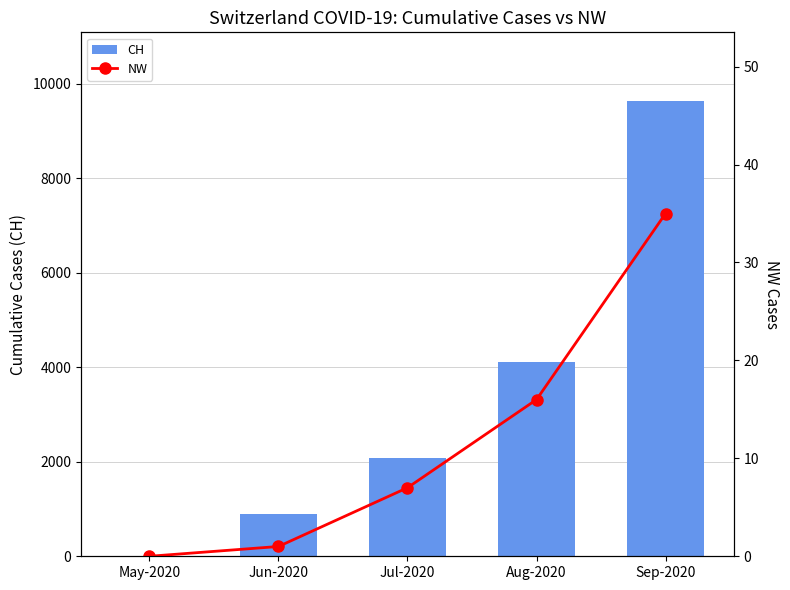

How many values in the NW series are below 7?

2